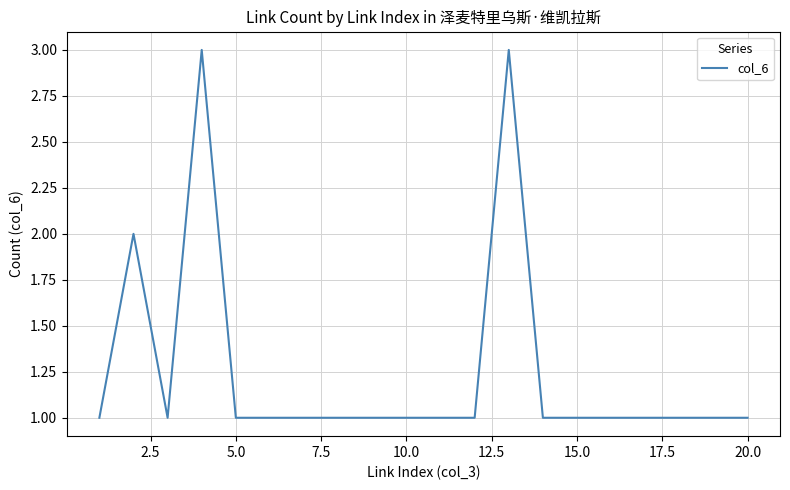

What is the greatest value displayed?

3